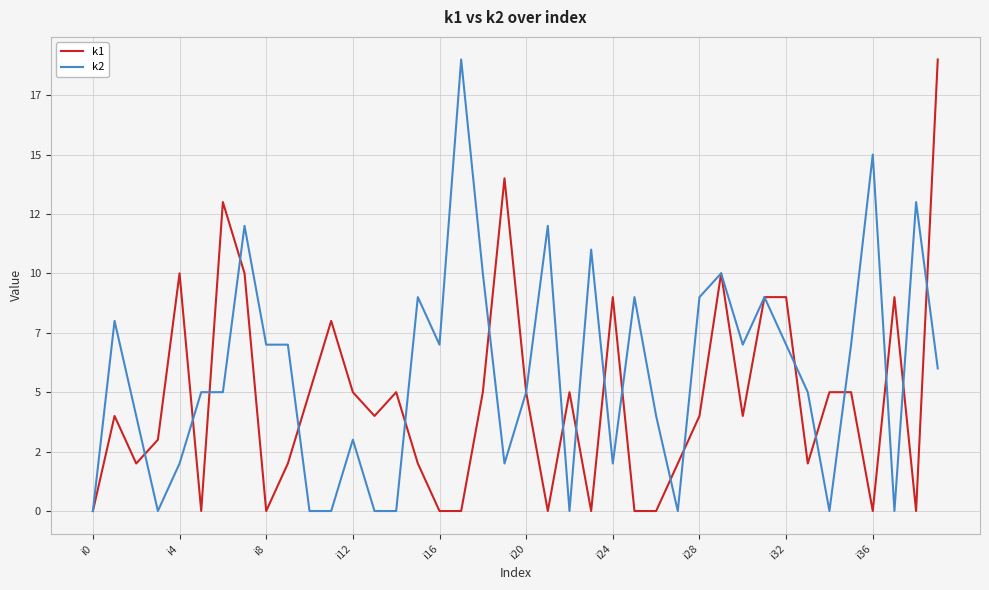

Does the chart display data point markers on the line(s)?

No